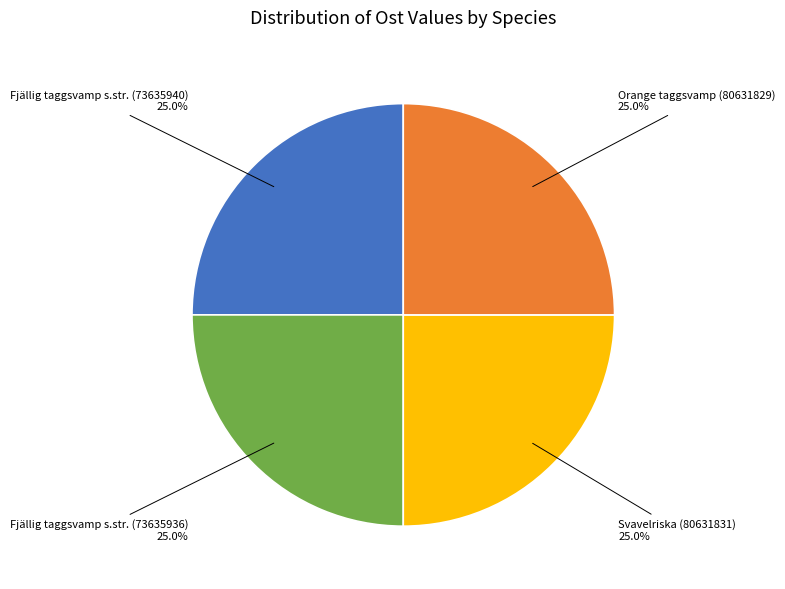

Count the number of slices in the pie.

4